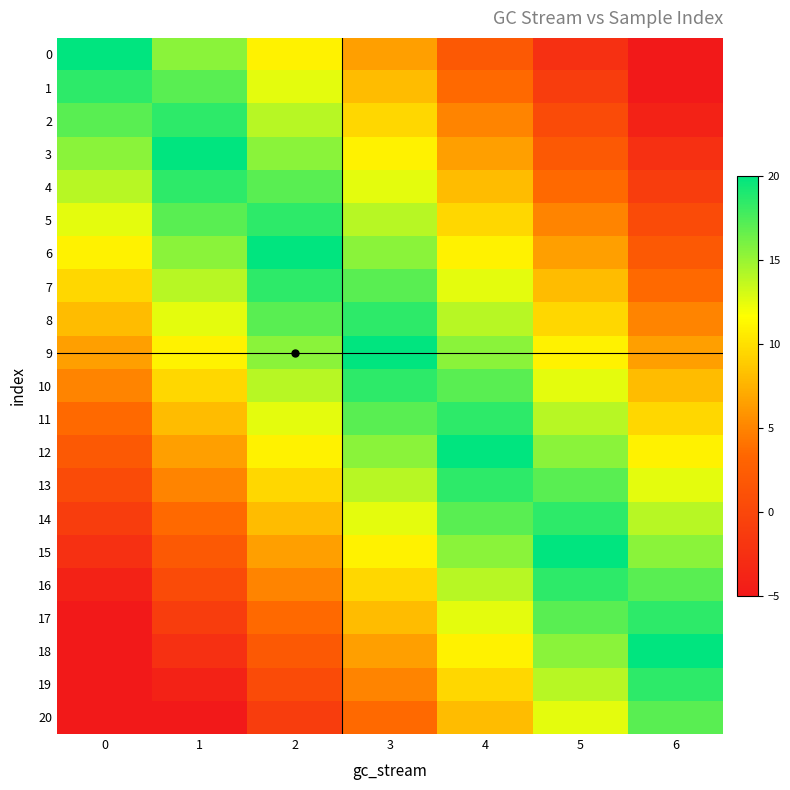

At which category is the sum across all series the highest?

3